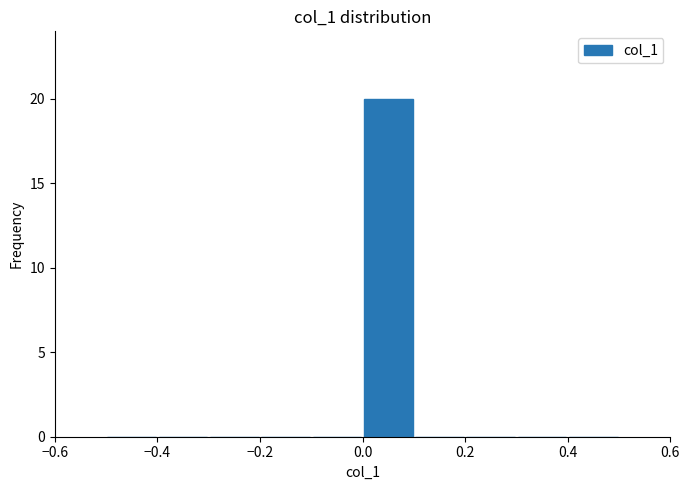

Reading left to right, transcribe this chart: for each bar, give the range it covers on the x-axis and its height. The values are not printed on the chart, so give them approximately, as read against the axis.

-0.5 to -0.4: 0
-0.4 to -0.3: 0
-0.3 to -0.2: 0
-0.2 to -0.1: 0
-0.1 to 0.0: 0
0.0 to 0.1: 20
0.1 to 0.2: 0
0.2 to 0.3: 0
0.3 to 0.4: 0
0.4 to 0.5: 0